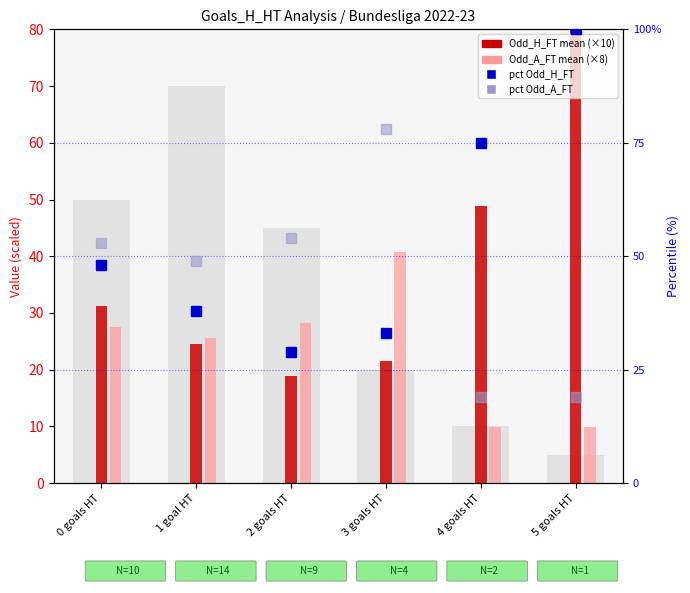

What is the label of the 1st bar from the right?

5 goals HT